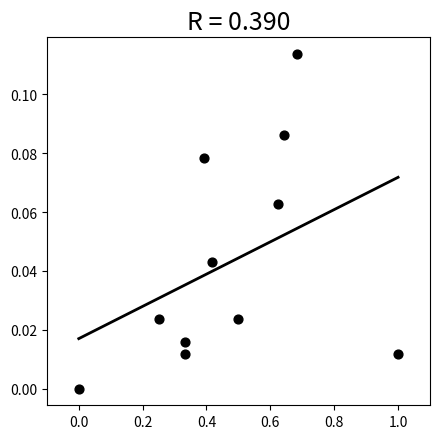

What is the range of X values (max minus min)?

1.0